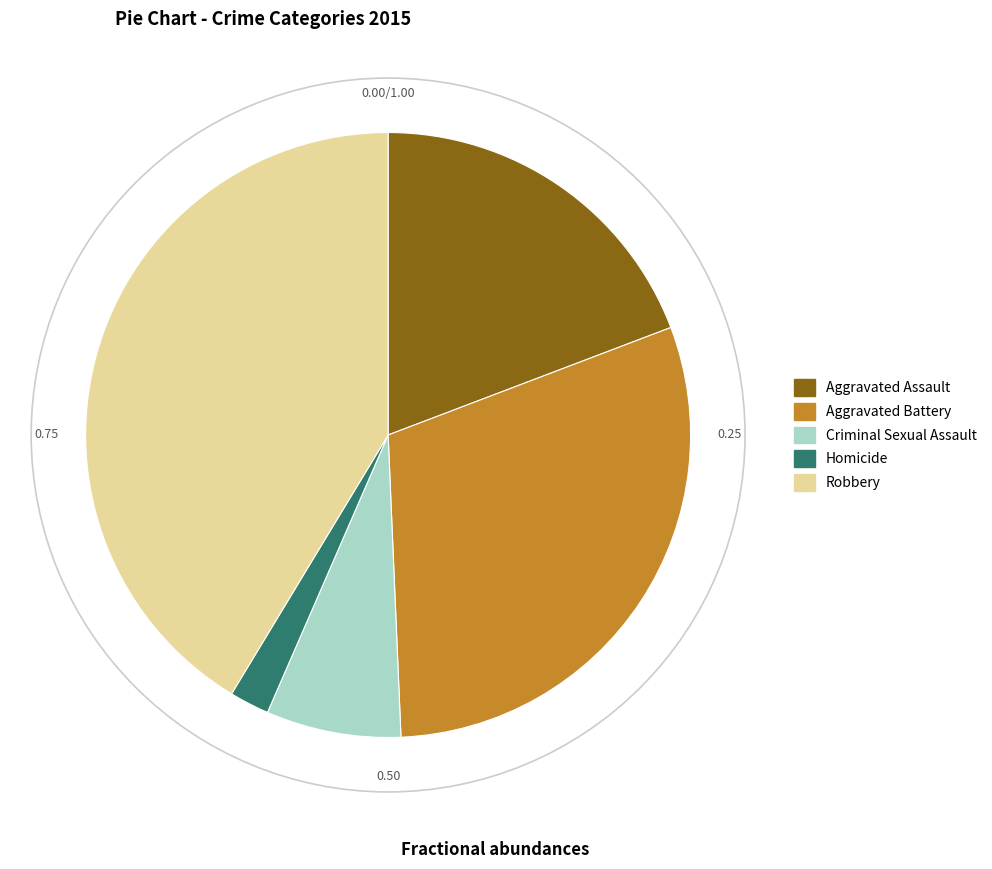

Does any single category account for the majority?

No